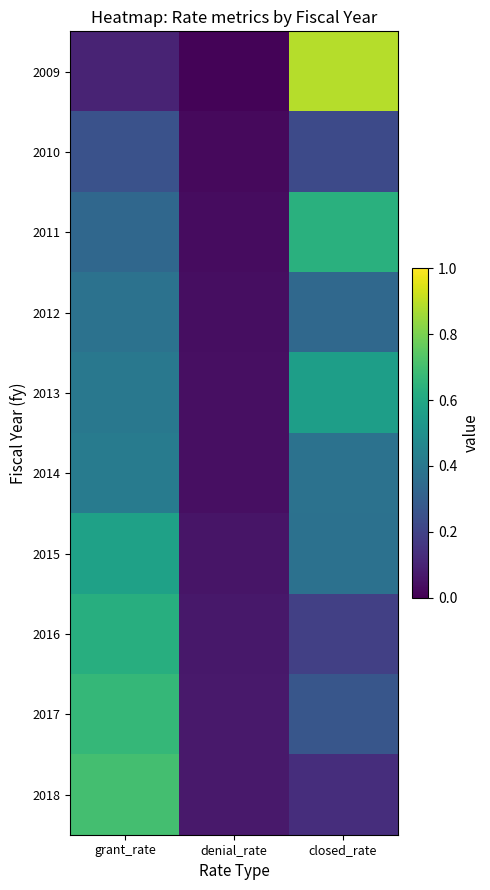

Between denial_rate and closed_rate, which is larger?

closed_rate